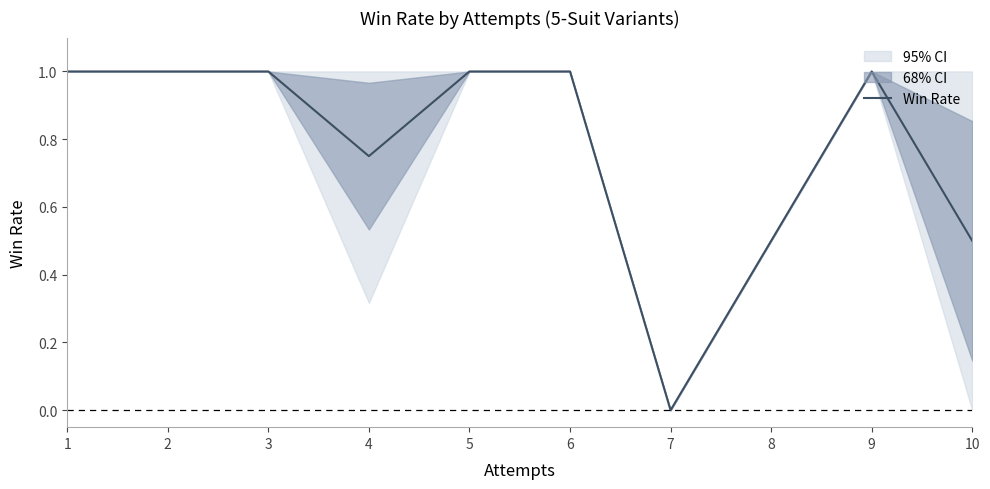

How many lines are shown in the chart?

1